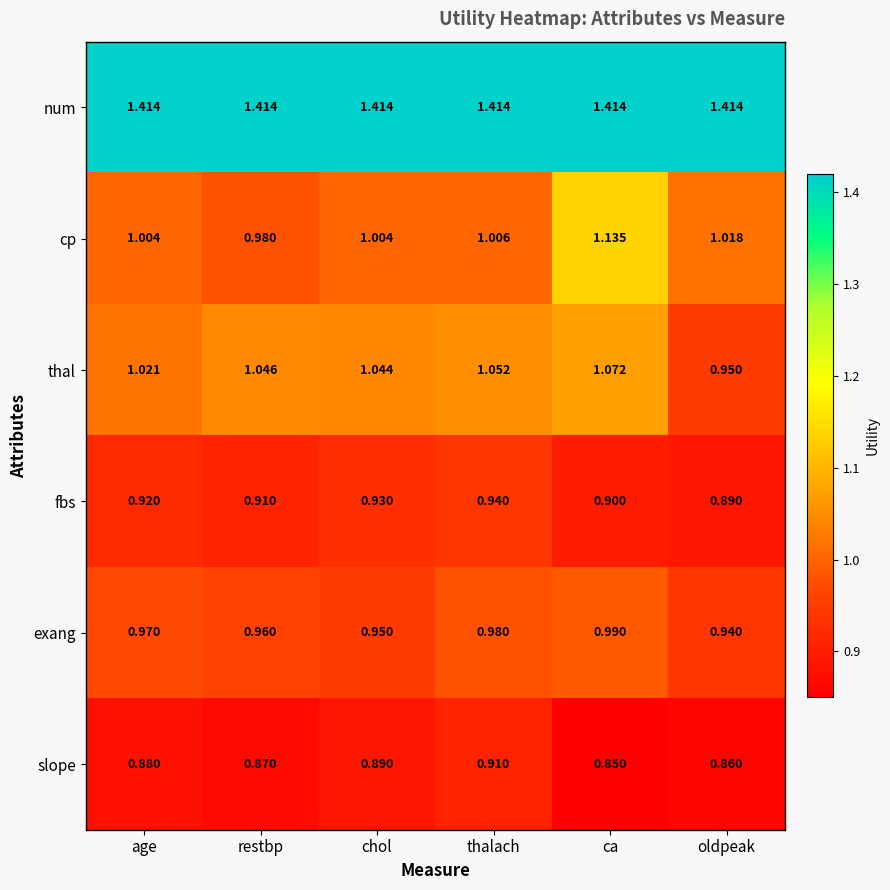

At which category is the sum across all series the highest?

ca